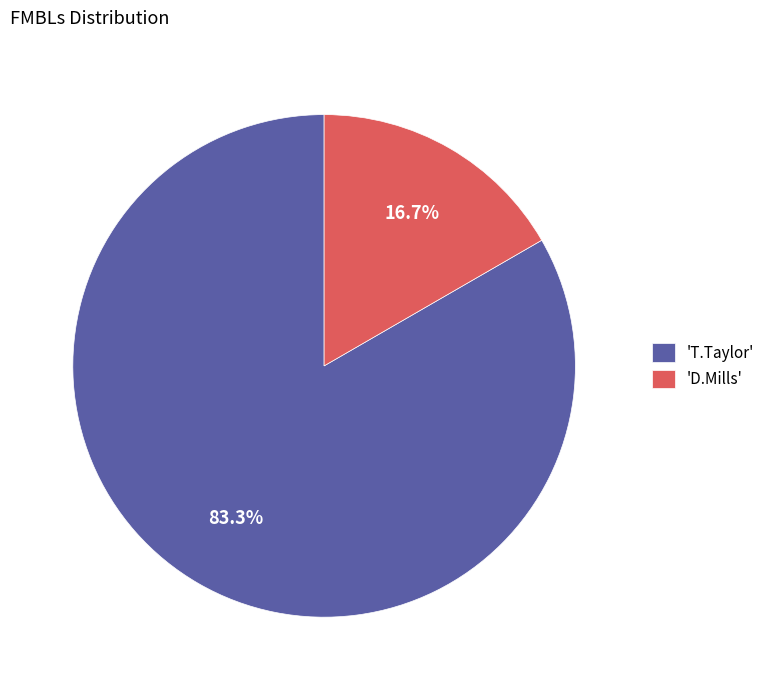

Rank the categories by value from highest to lowest.

'T.Taylor', 'D.Mills'